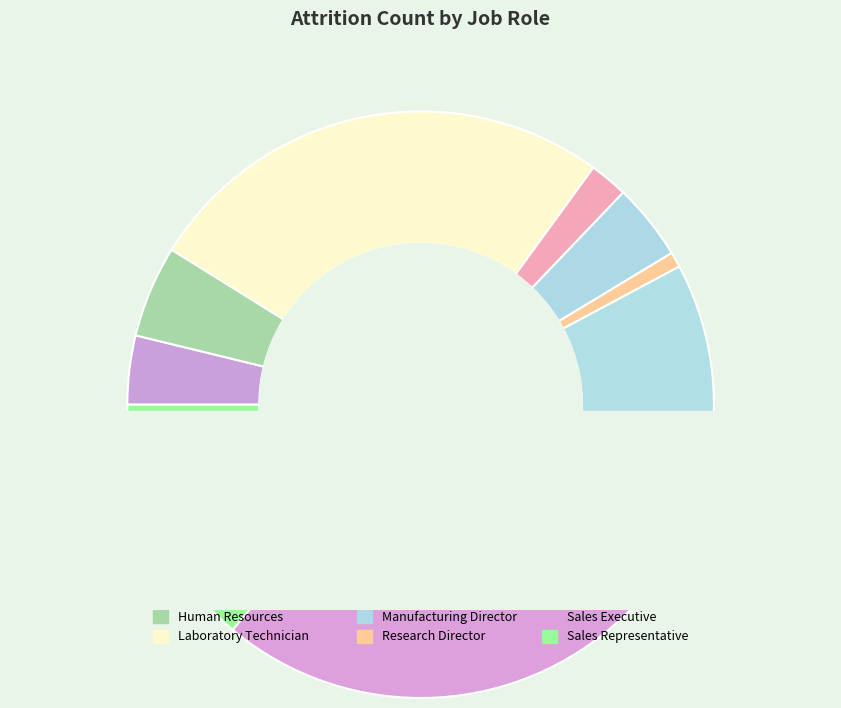

The Human Resources slice represents 1% of the pie. True or false?

False